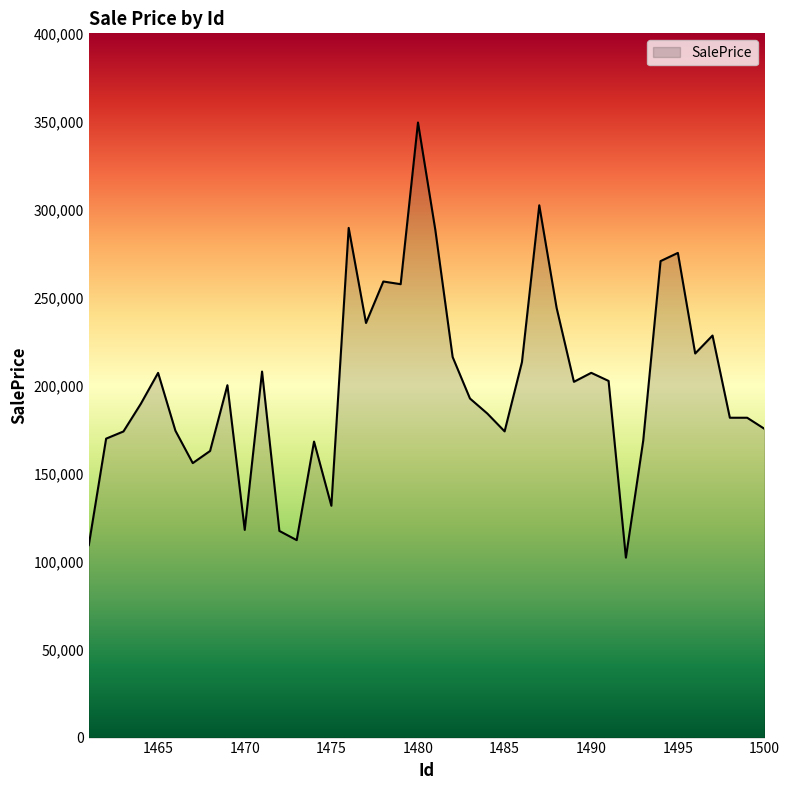

What is the minimum value shown in the chart?

102208